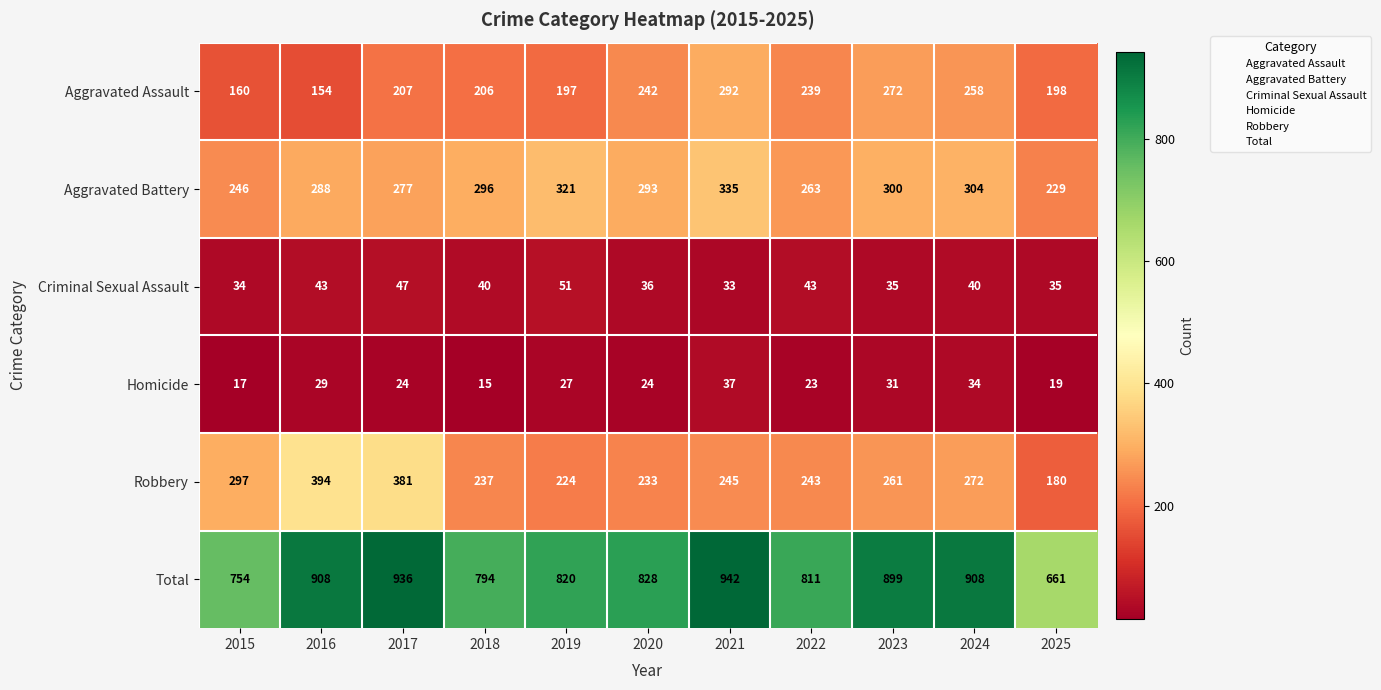

Which series changed the most between 2018 and 2019?

Total